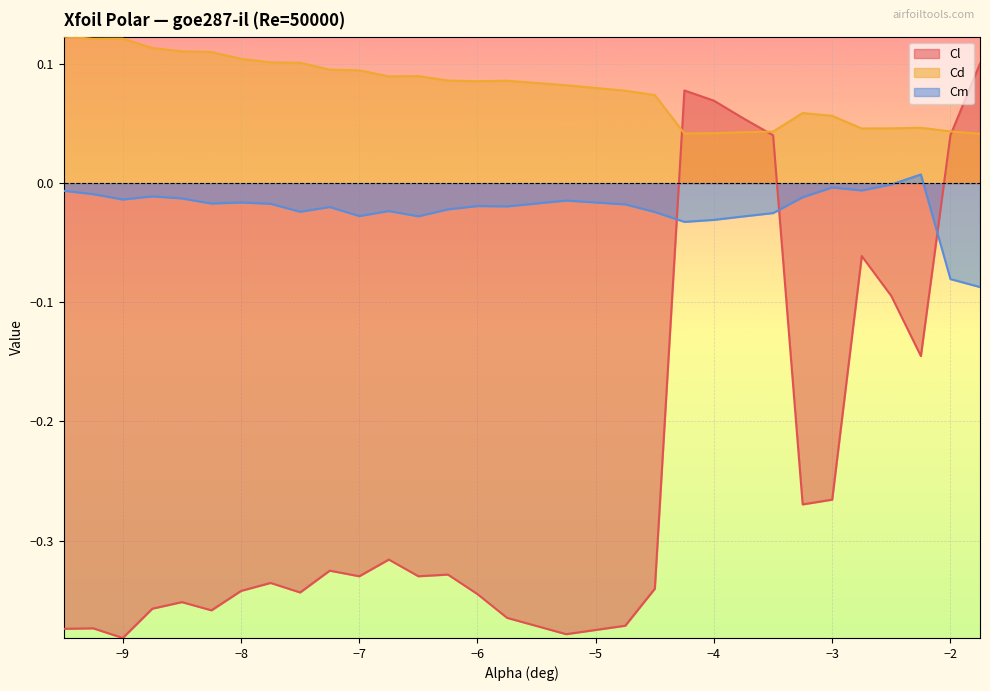

Which series has the largest total across all categories?

Cd